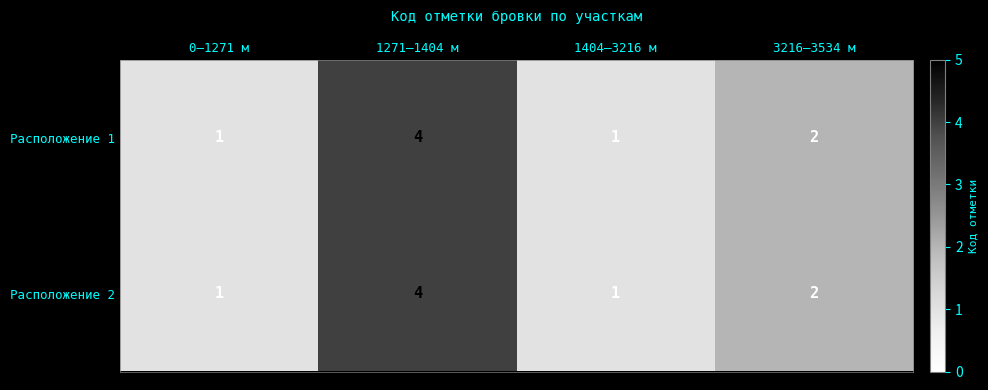

Count the Расположение 1 values in the range 1 to 4.

4